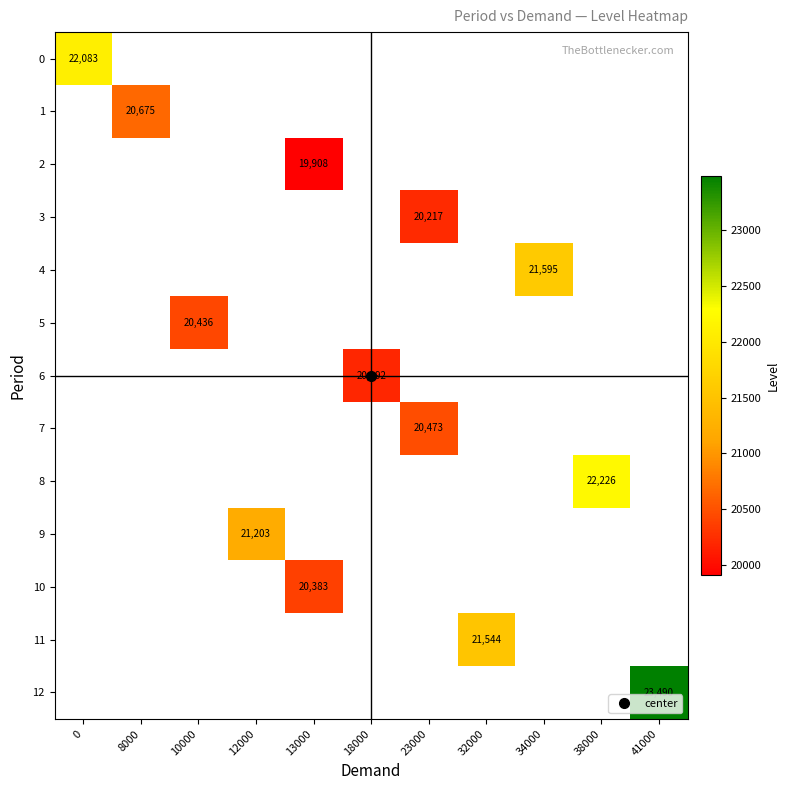

What is the smallest value displayed?

19907.5